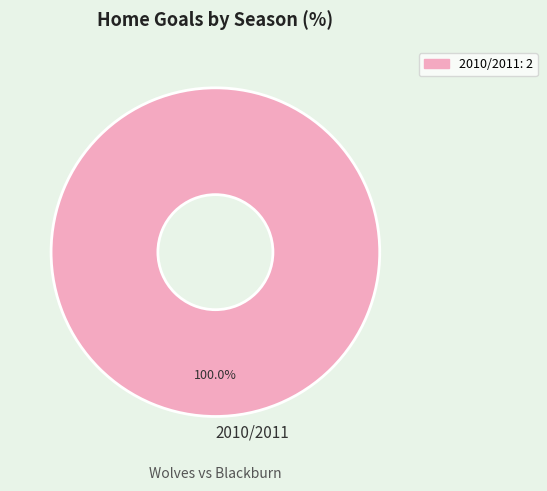

What is the majority slice?

2010/2011